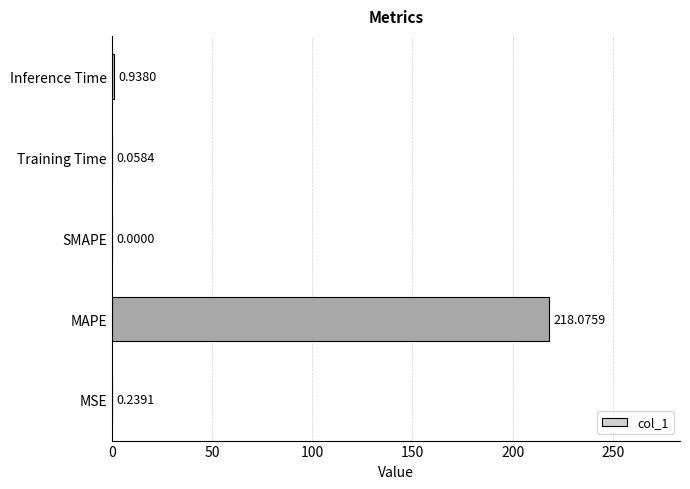

What is the average value?

43.9